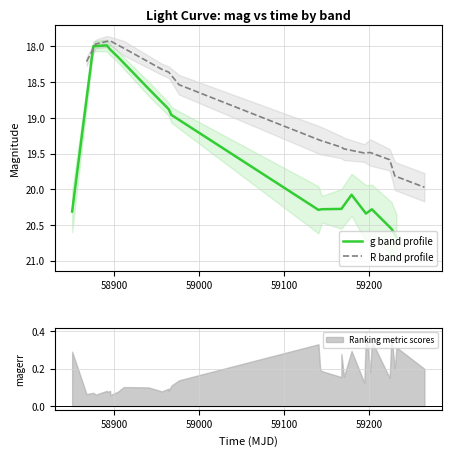

Is it true that g band profile equals 6.0 at 13?

False